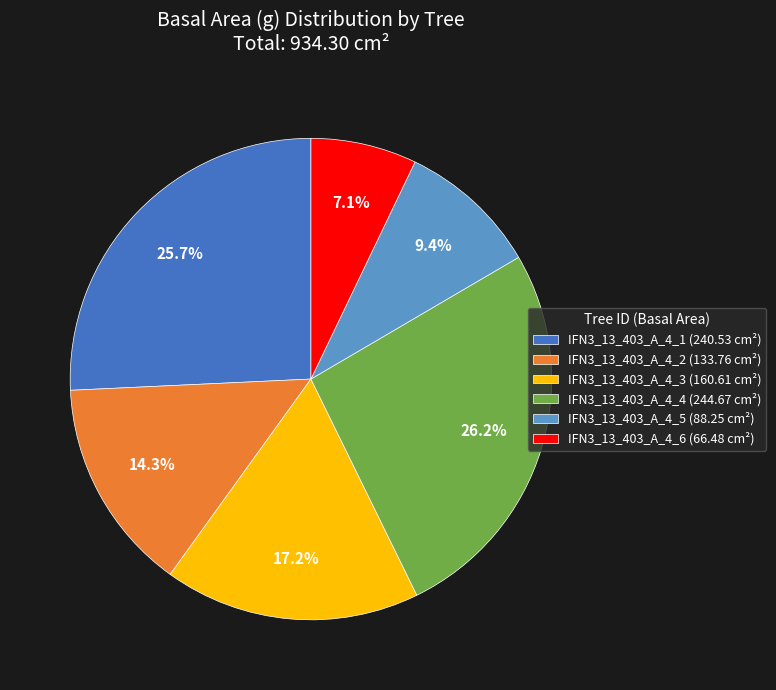

True or false: IFN3_13_403_A_4_2 accounts for 21% of the total.

False